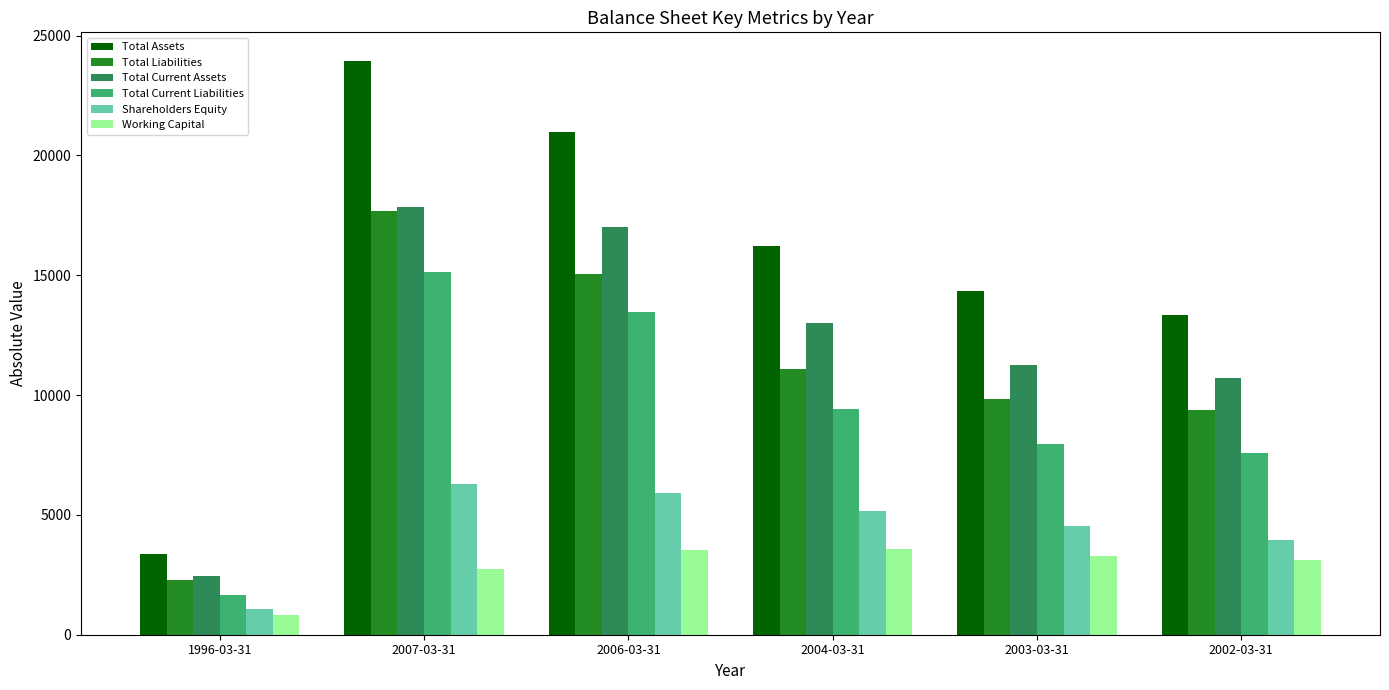

What is the sum of the Total Current Assets values at 2002-03-31 and 2006-03-31?

27698.1